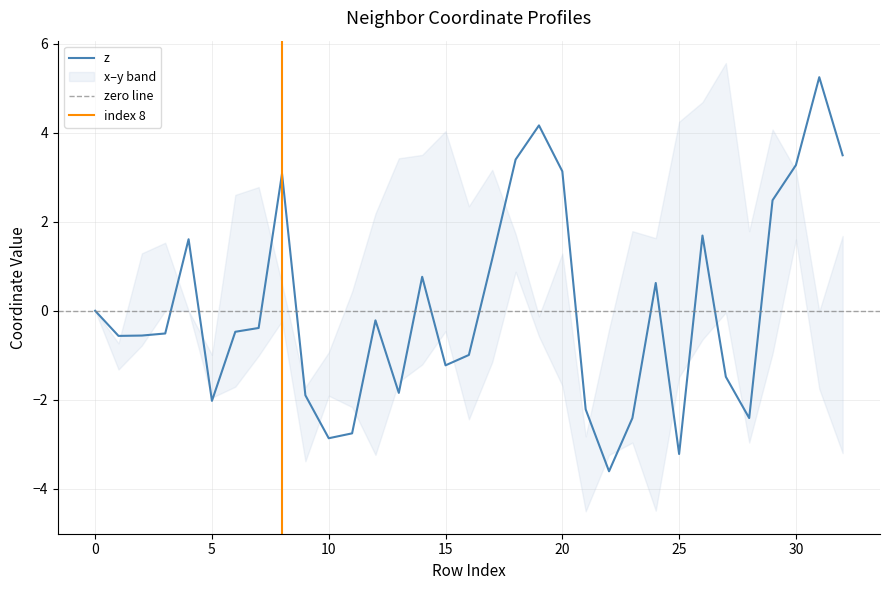

Read the y value at 2.

1.3